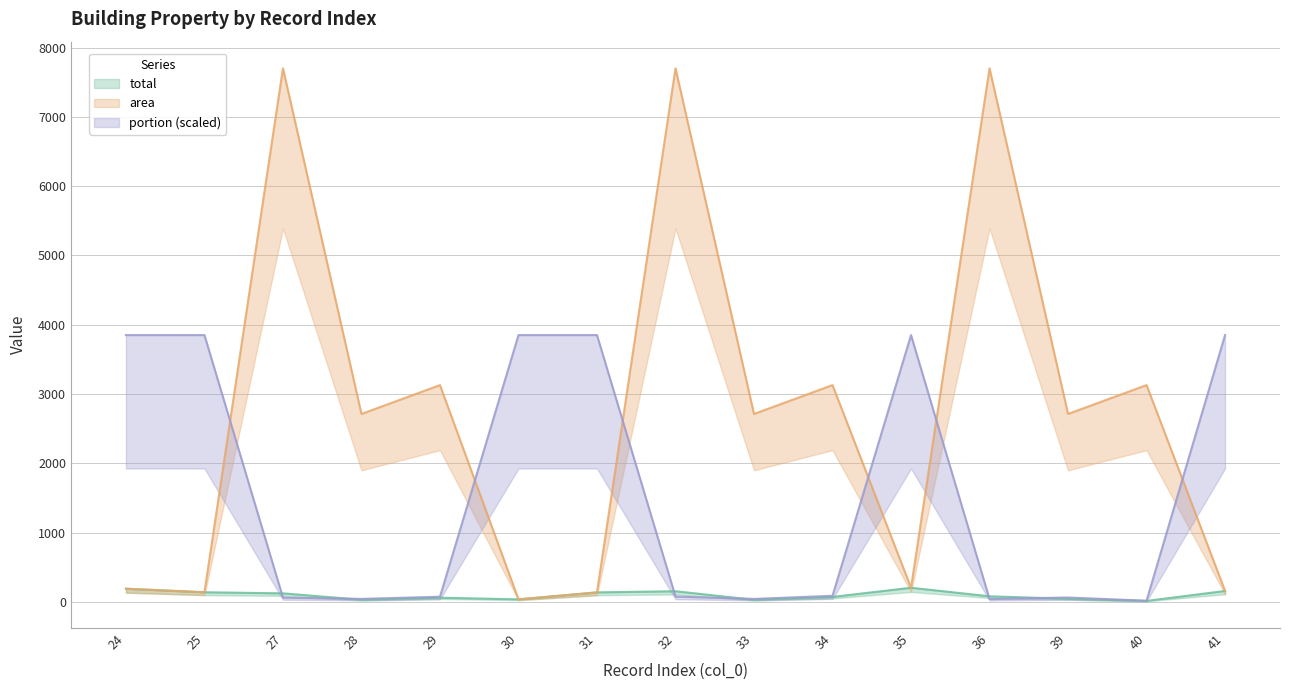

What are all the series names shown in the legend?

total, area, portion